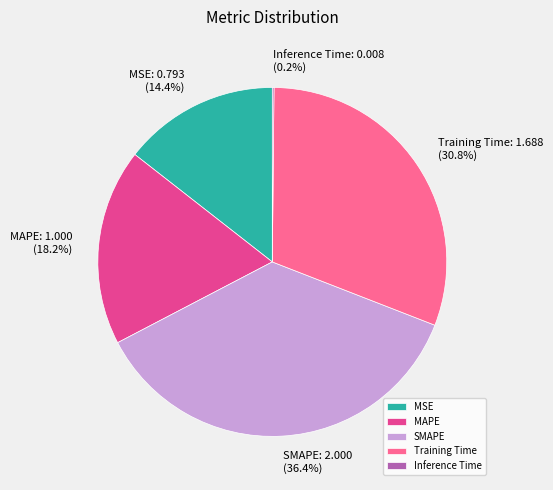

Is MSE the majority of the pie?

No